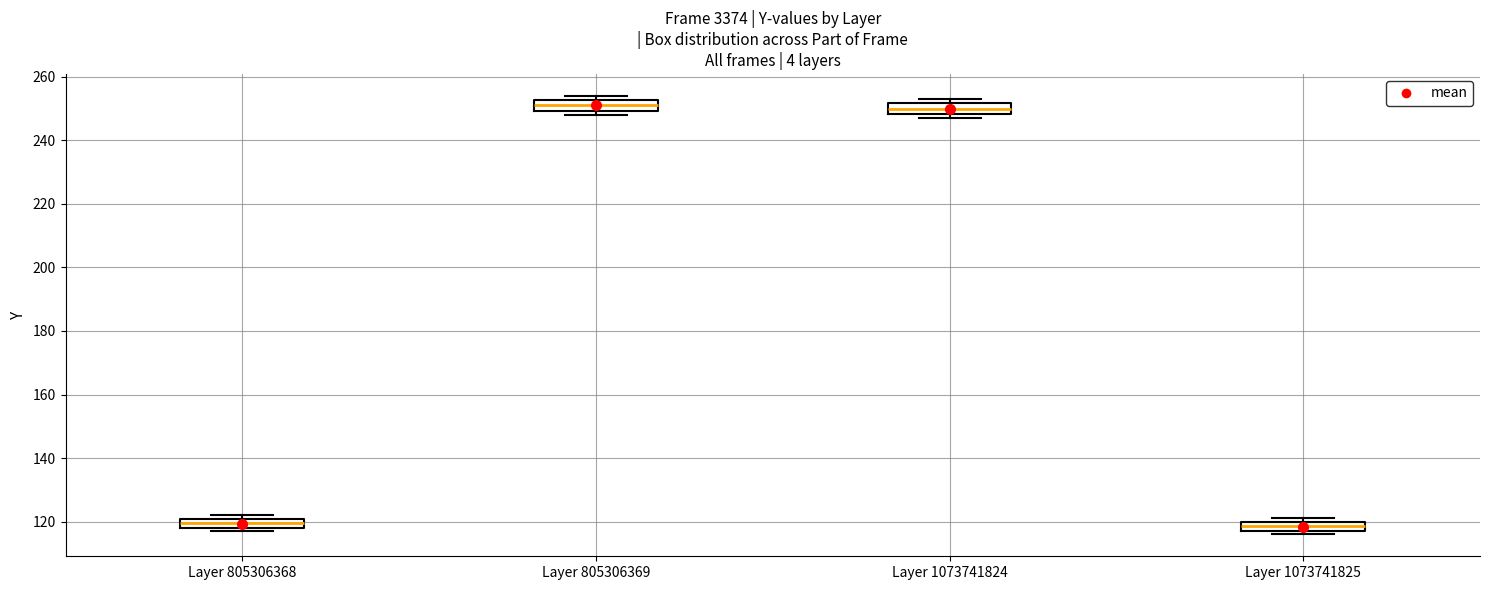

Where is the lower edge of the box for Layer 805306369 on the y-axis? The values are not printed on the chart, so give them approximately, as read against the axis.

250